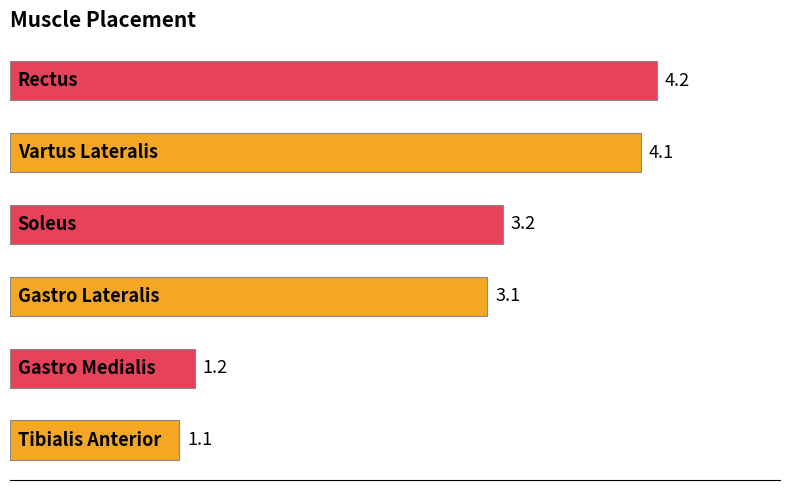

Reading top to bottom, extract all data points from this chart.

4.2	4.1	3.2	3.1	1.2	1.1